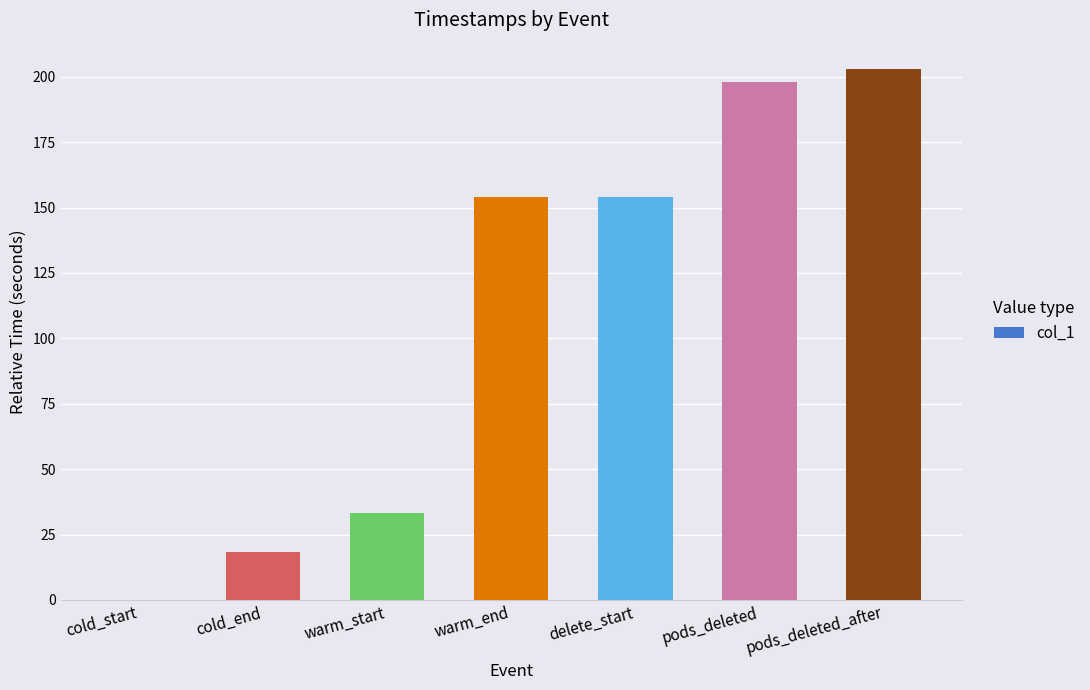

Does the chart contain stacked bars?

No